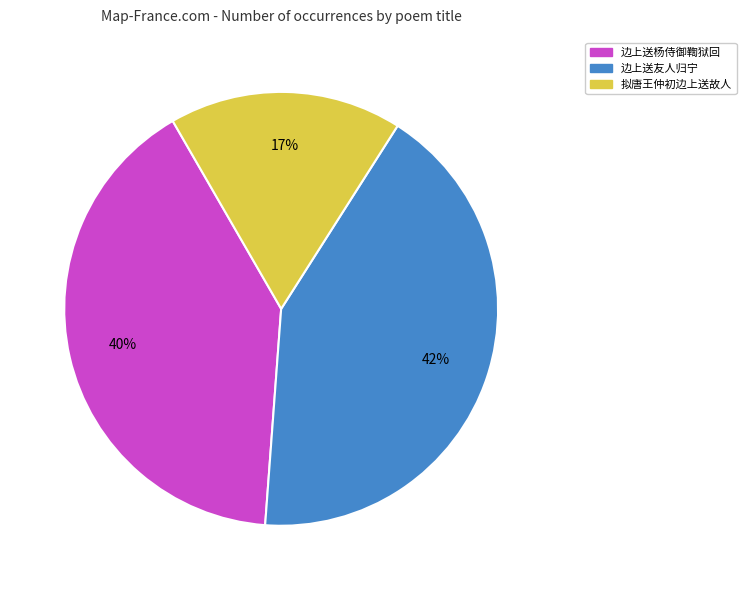

Is there a majority slice in this chart?

No